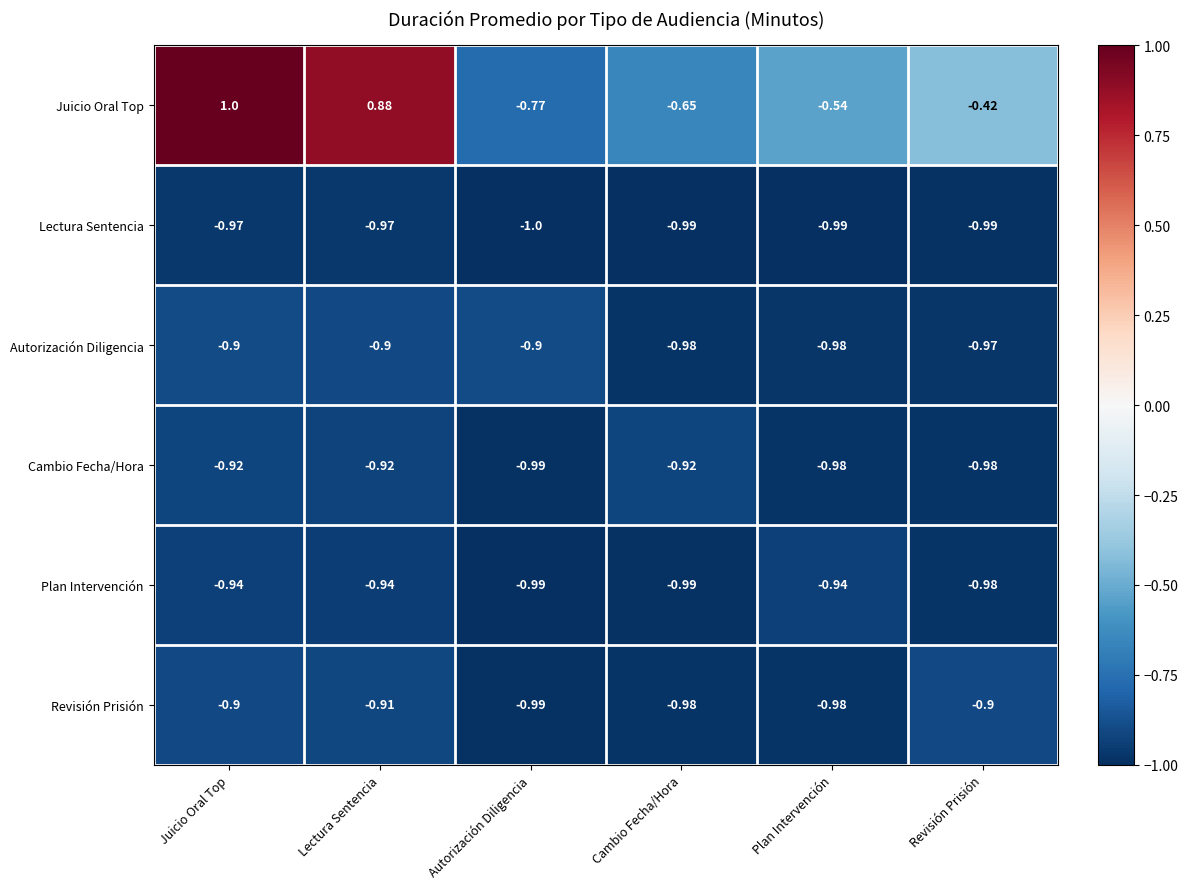

What is the greatest value displayed?

1.0